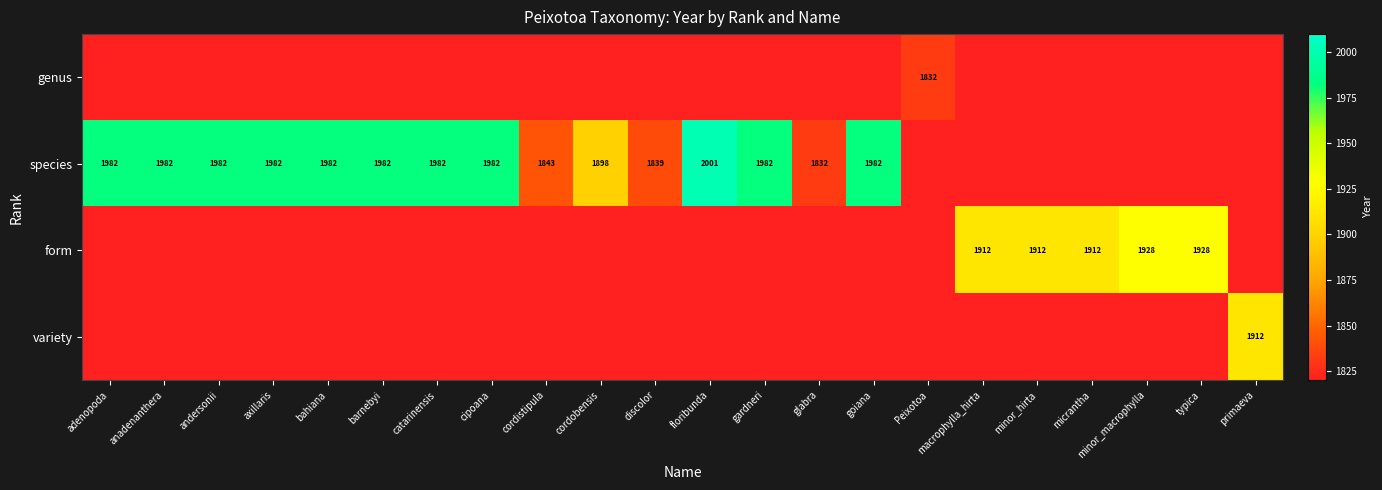

Is the value of species at axillaris greater than the value of form at typica?

Yes